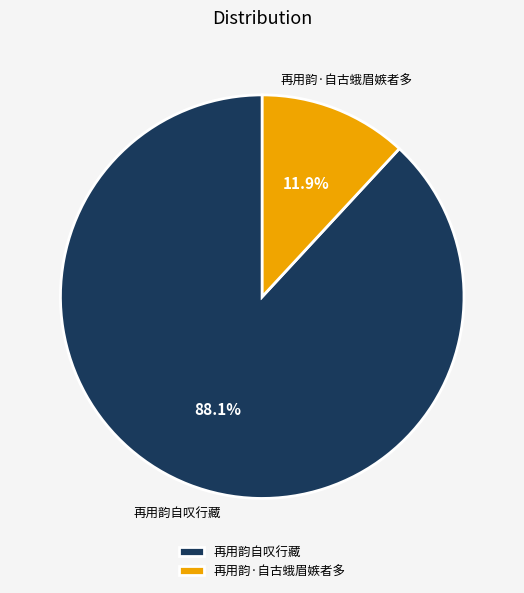

To the nearest percent, what is the average slice percentage?

50%